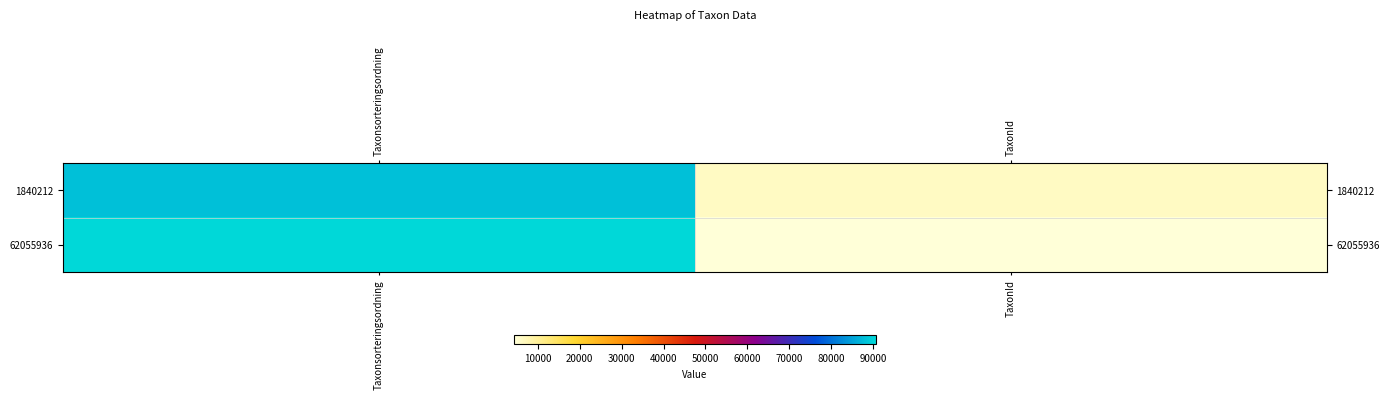

At how many categories does at least one series exceed 10960?

1